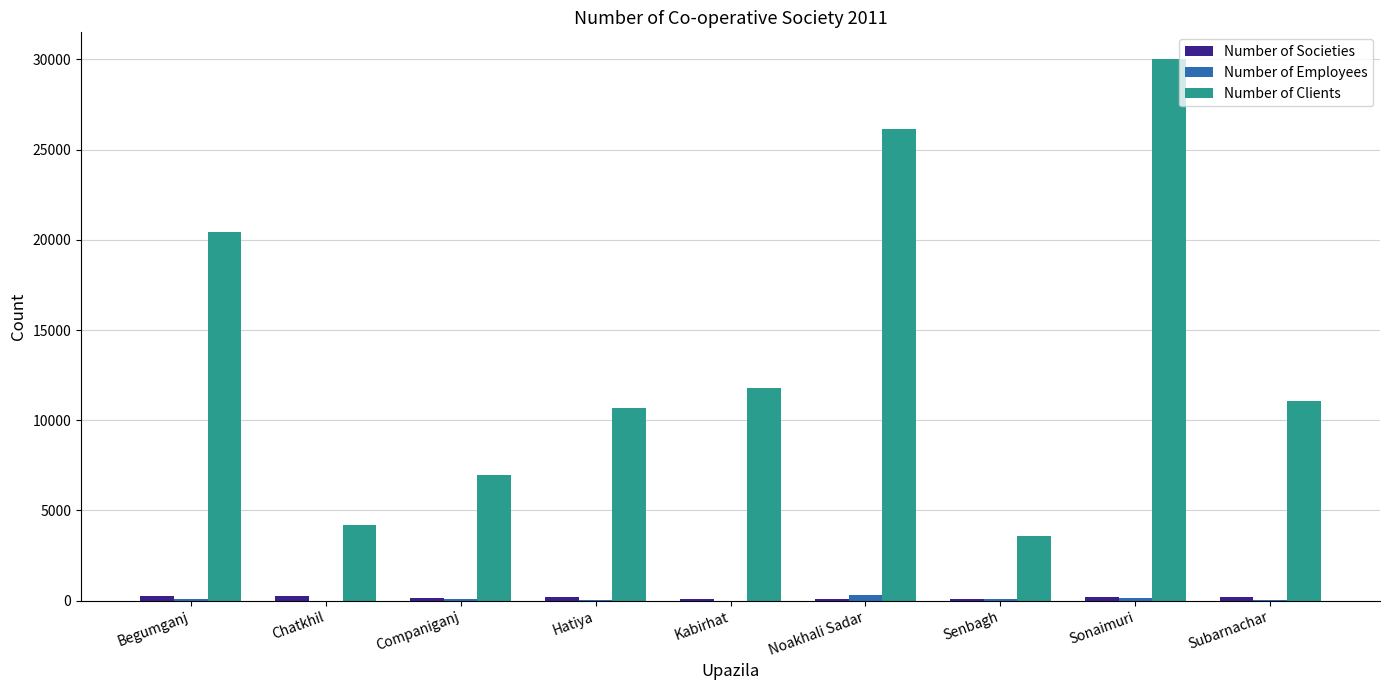

What is the sum of all Number of Clients values?

124838